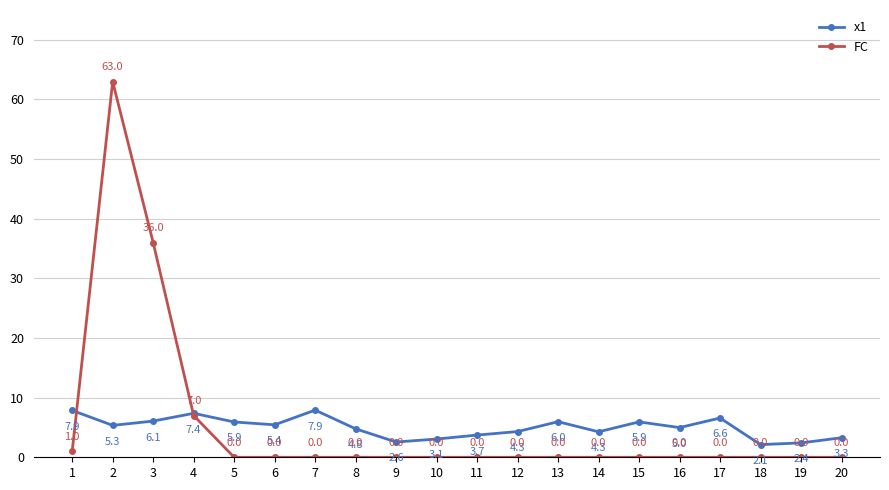

At which label does FC reach its peak?

2